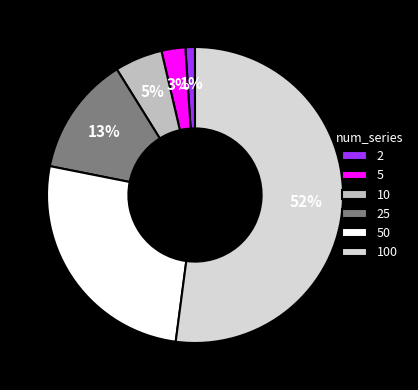

How many segments does this pie chart have?

6